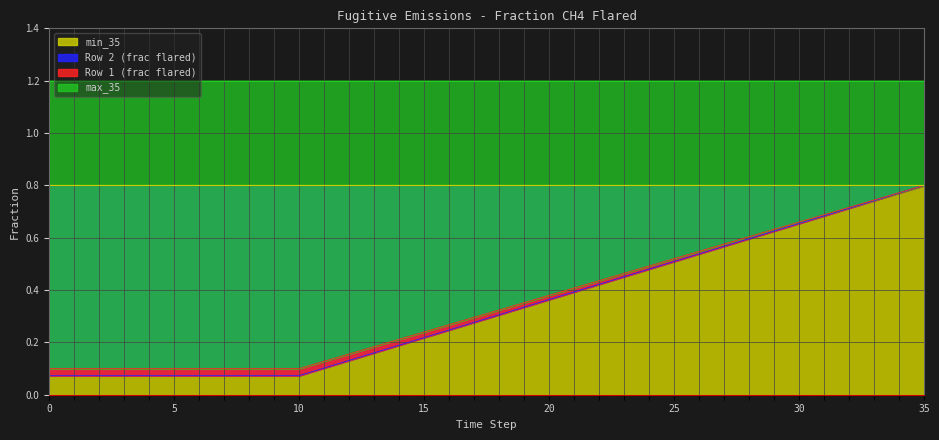

How many categories are shown in the chart?

36